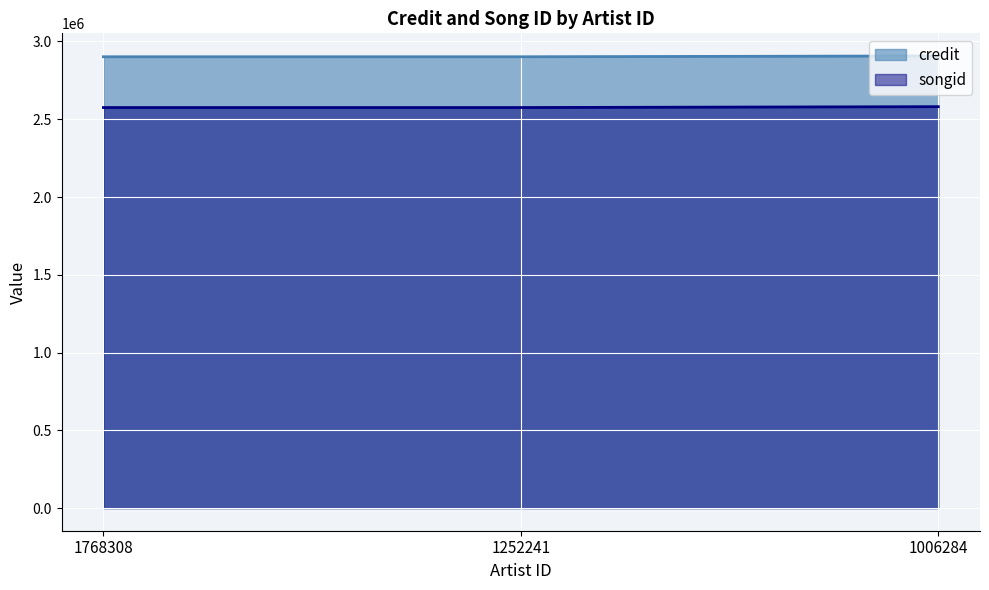

At which category is the sum across all series the highest?

1006284